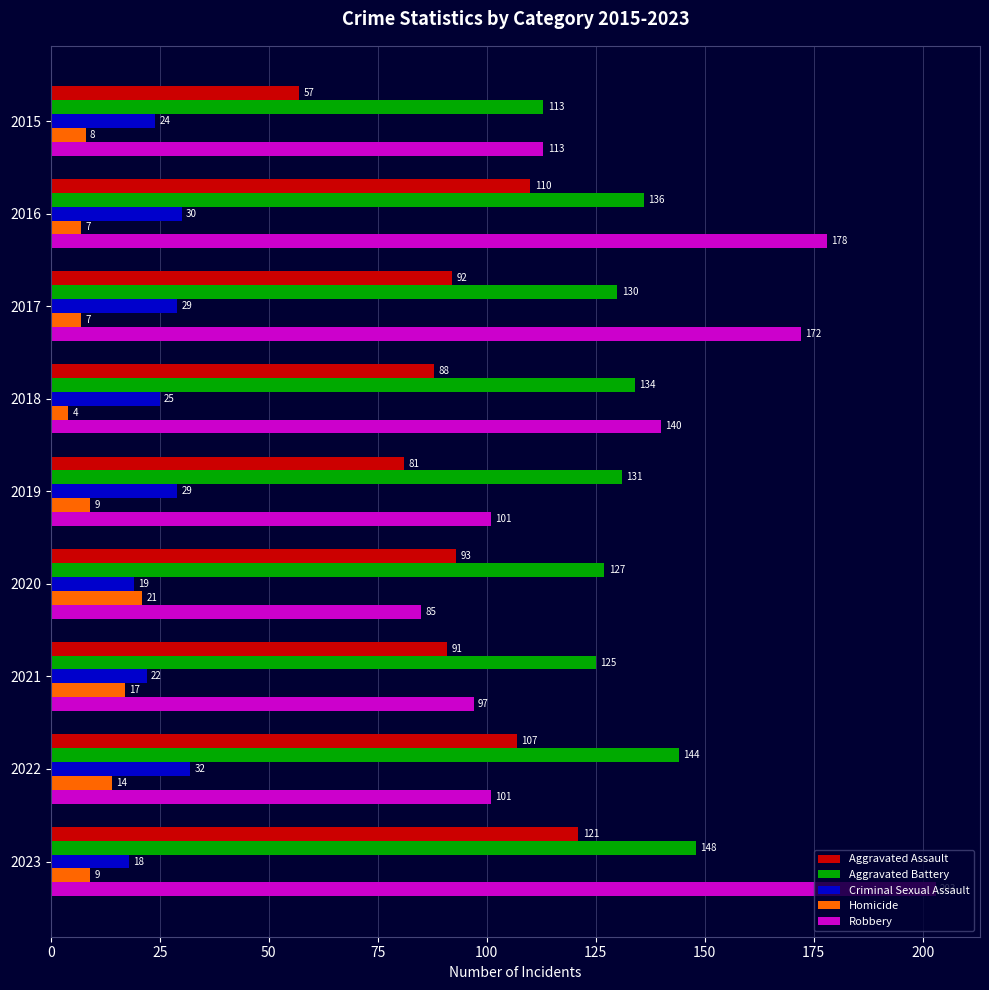

At 2020, list the series in order from largest to smallest.

Aggravated Battery, Aggravated Assault, Robbery, Homicide, Criminal Sexual Assault